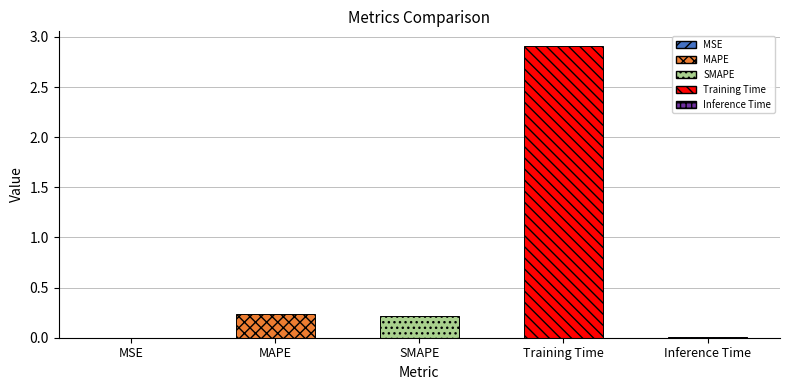

What is the sum of all values?

3.4